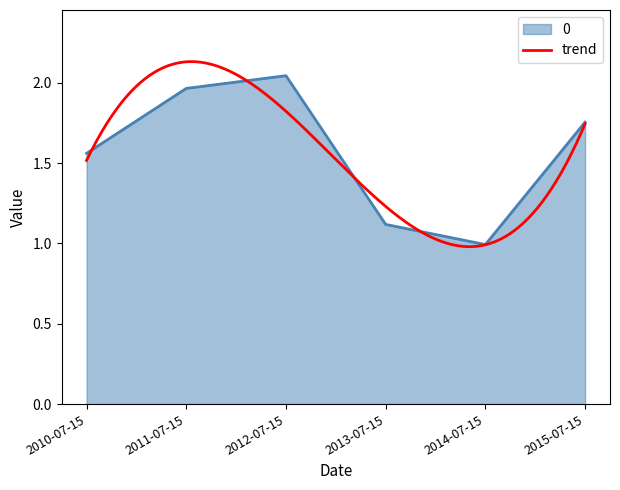

List the labels in order of value, smallest first.

2014-07-15, 2013-07-15, 2010-07-15, 2015-07-15, 2011-07-15, 2012-07-15